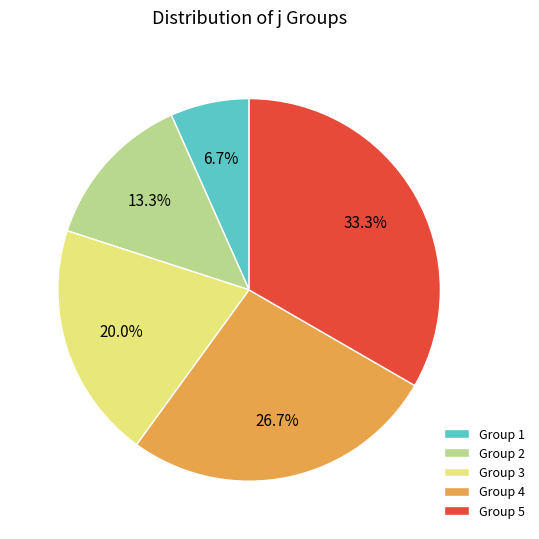

Which has a higher value, Group 5 or Group 1?

Group 5